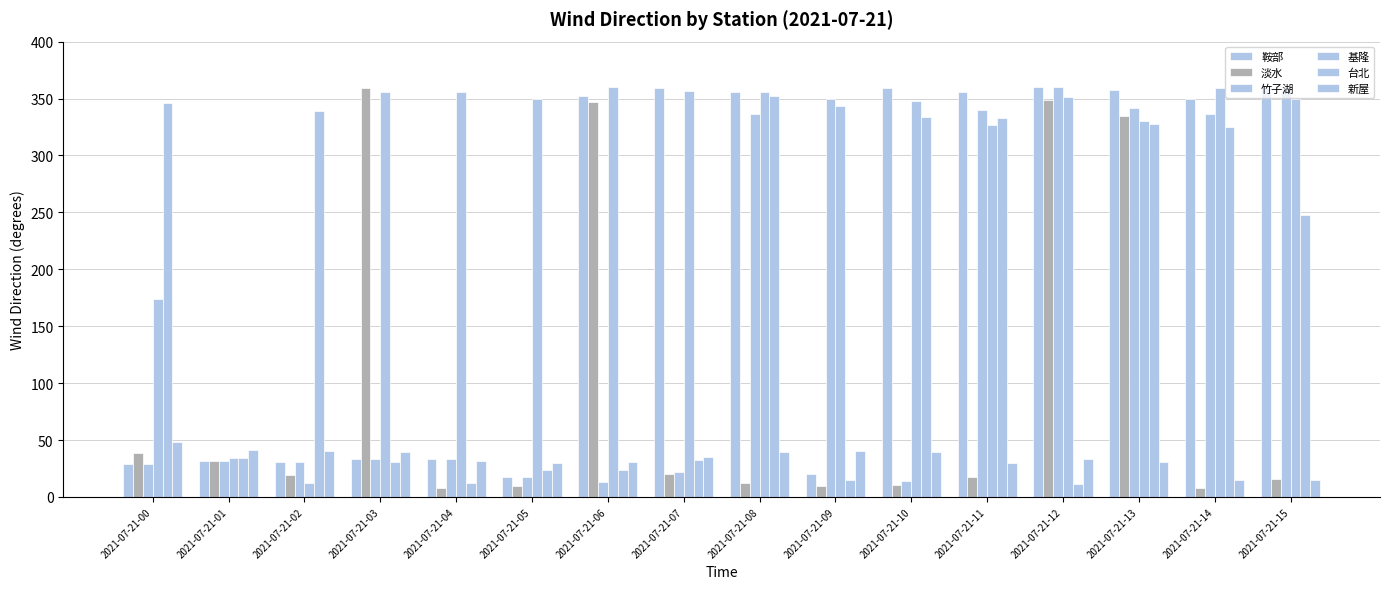

How many categories are shown in the chart?

16